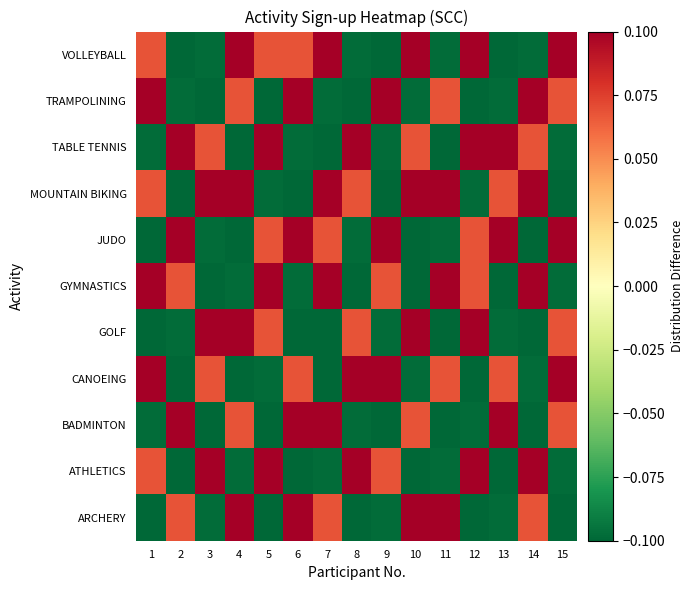

What is the difference between the highest and lowest values at 11?

0.8